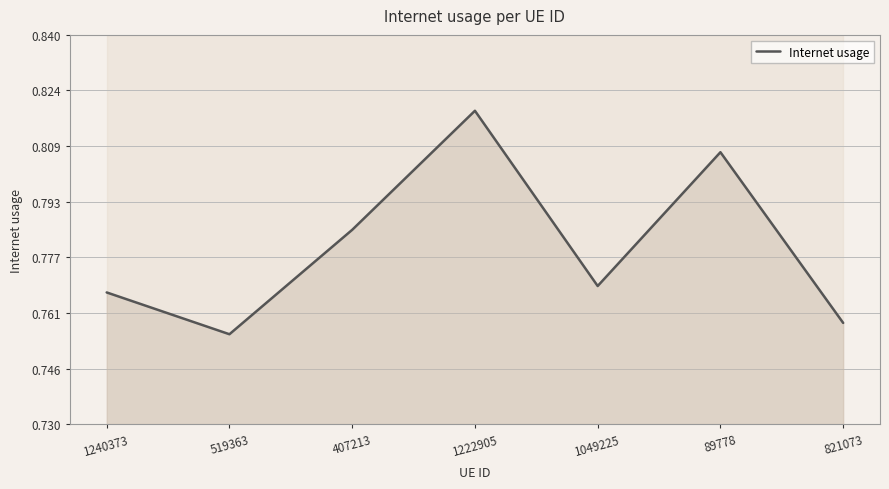

Reading left to right, transcribe all the data shown in this chart.

1240373=0.8	519363=0.8	407213=0.8	1222905=0.8	1049225=0.8	89778=0.8	821073=0.8